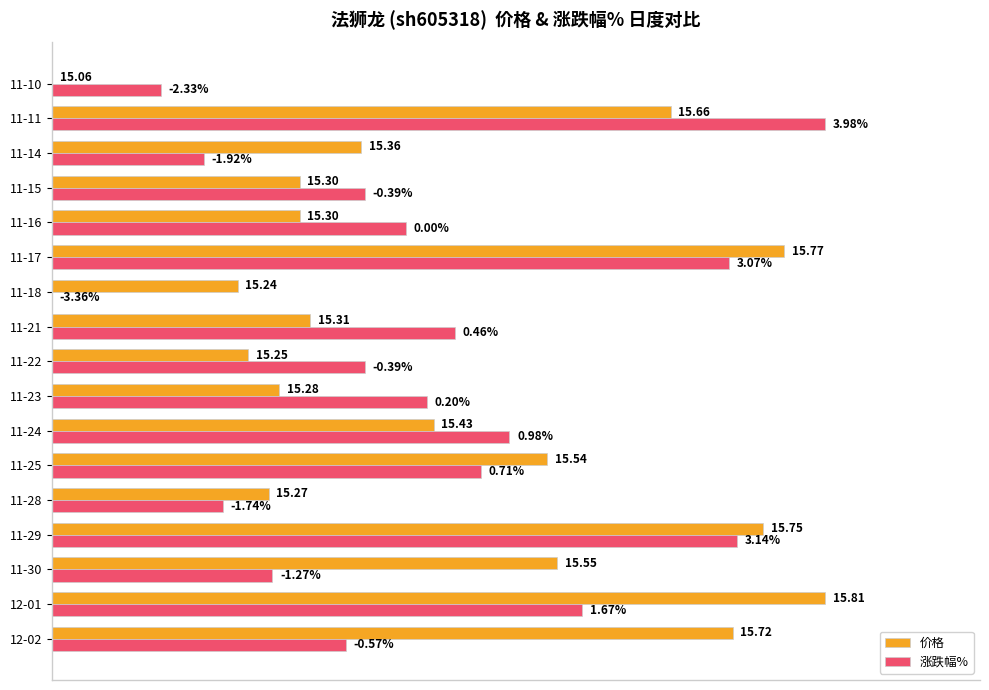

What are all the series names shown in the legend?

价格, 涨跌幅%